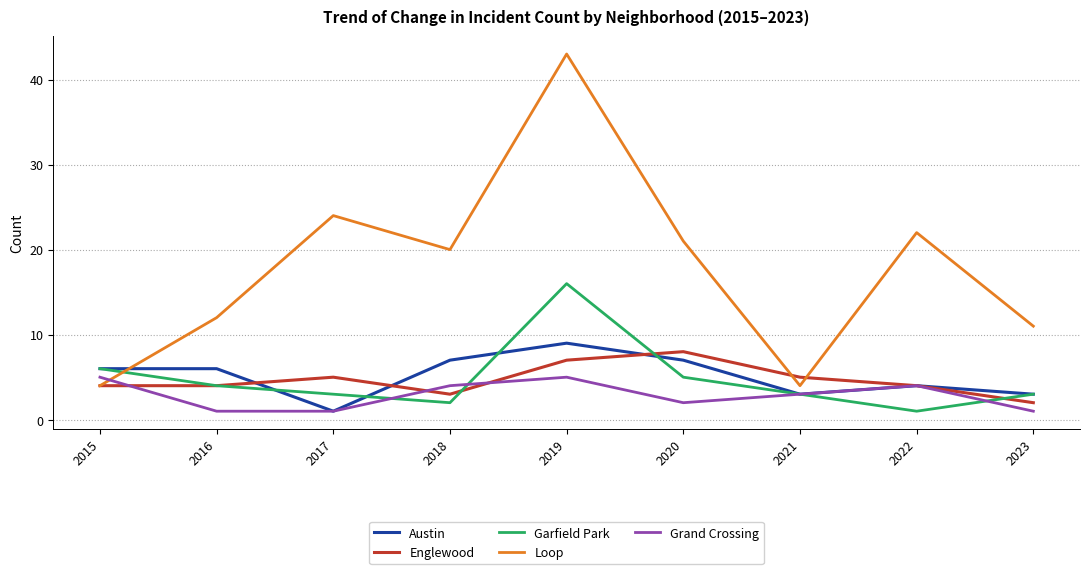

Reading left to right, transcribe all the data shown in this chart.

Austin: 2015=6	2016=6	2017=1	2018=7	2019=9	2020=7	2021=3	2022=4	2023=3
Englewood: 2015=4	2016=4	2017=5	2018=3	2019=7	2020=8	2021=5	2022=4	2023=2
Garfield Park: 2015=6	2016=4	2017=3	2018=2	2019=16	2020=5	2021=3	2022=1	2023=3
Loop: 2015=4	2016=12	2017=24	2018=20	2019=43	2020=21	2021=4	2022=22	2023=11
Grand Crossing: 2015=5	2016=1	2017=1	2018=4	2019=5	2020=2	2021=3	2022=4	2023=1